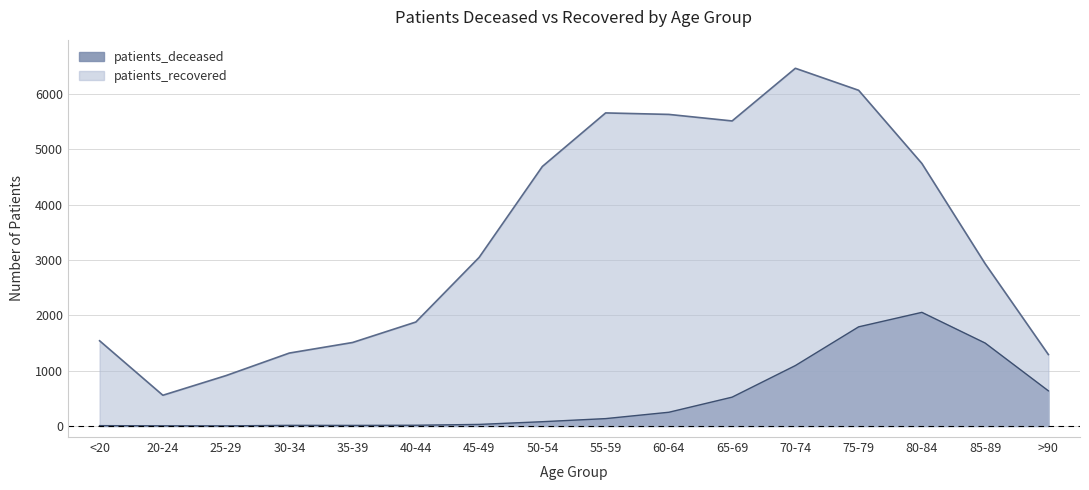

What is the label of the 1st point from the left?

<20